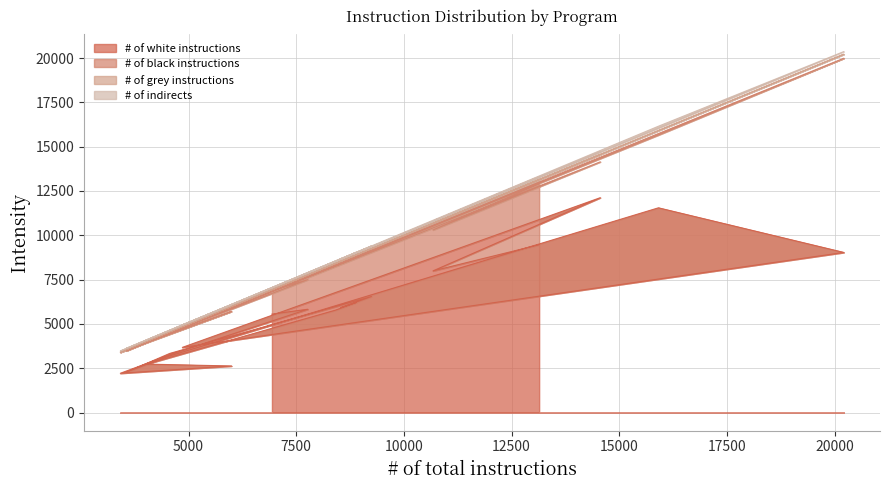

At how many categories does at least one series exceed 7680?

5